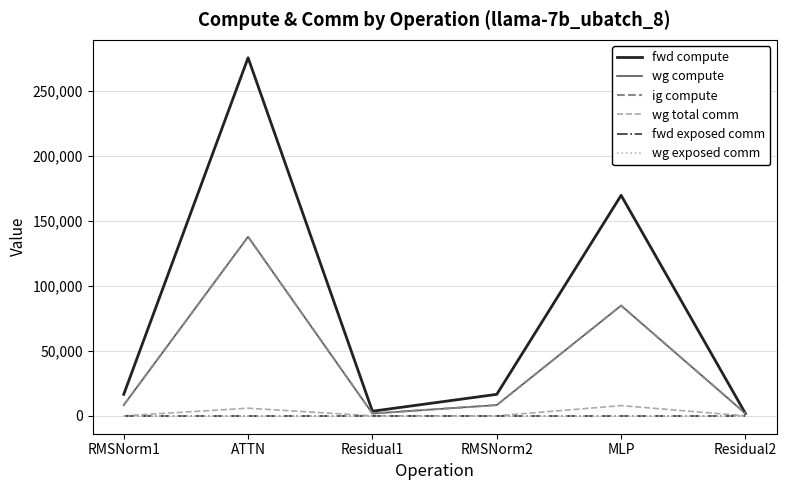

Does the chart display data point markers on the line(s)?

No